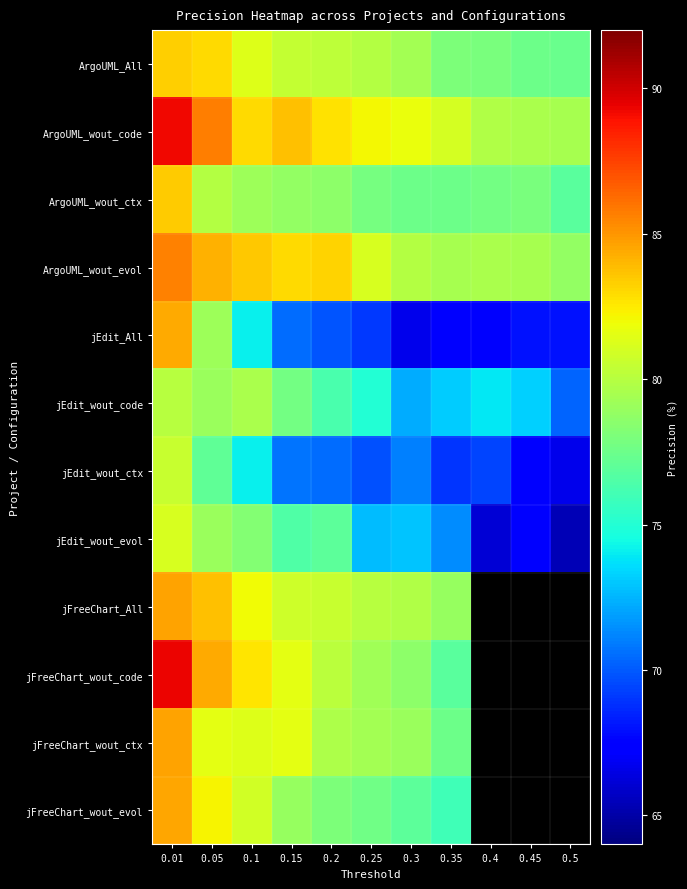

What is the average value of the ArgoUML_wout_evol series?

81.6